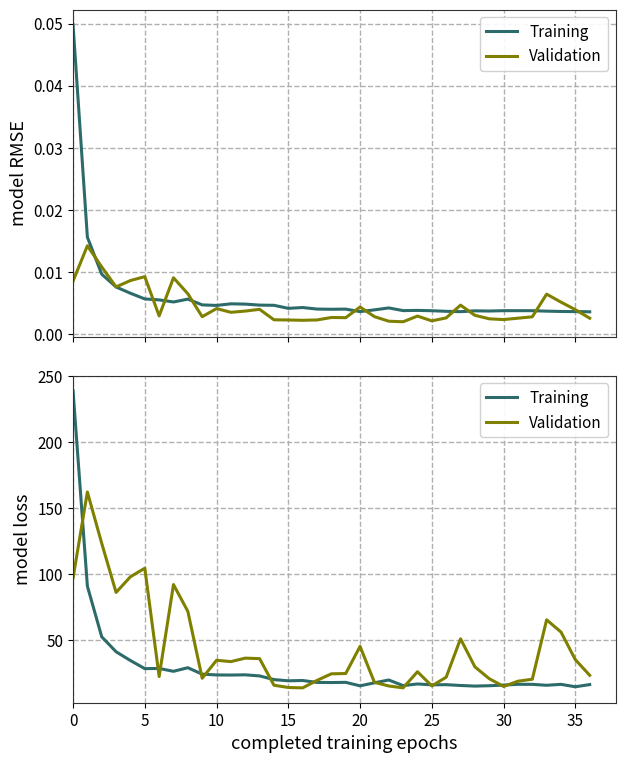

What is the label of the 29th point from the left?

28